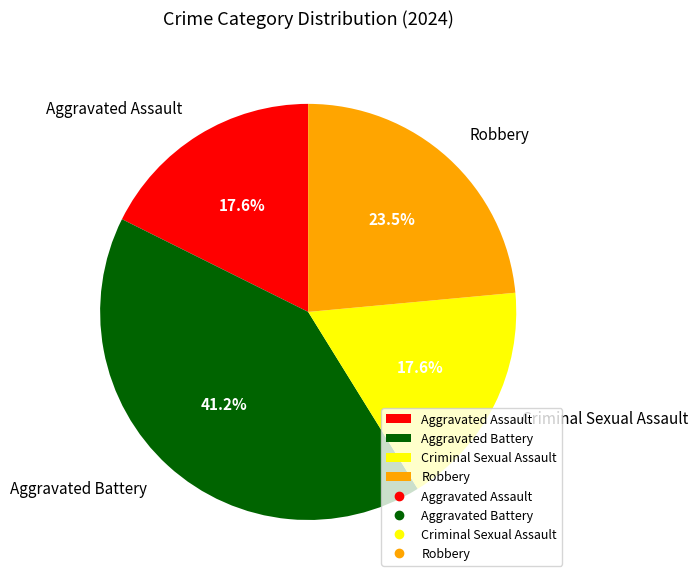

How many segments does this pie chart have?

4